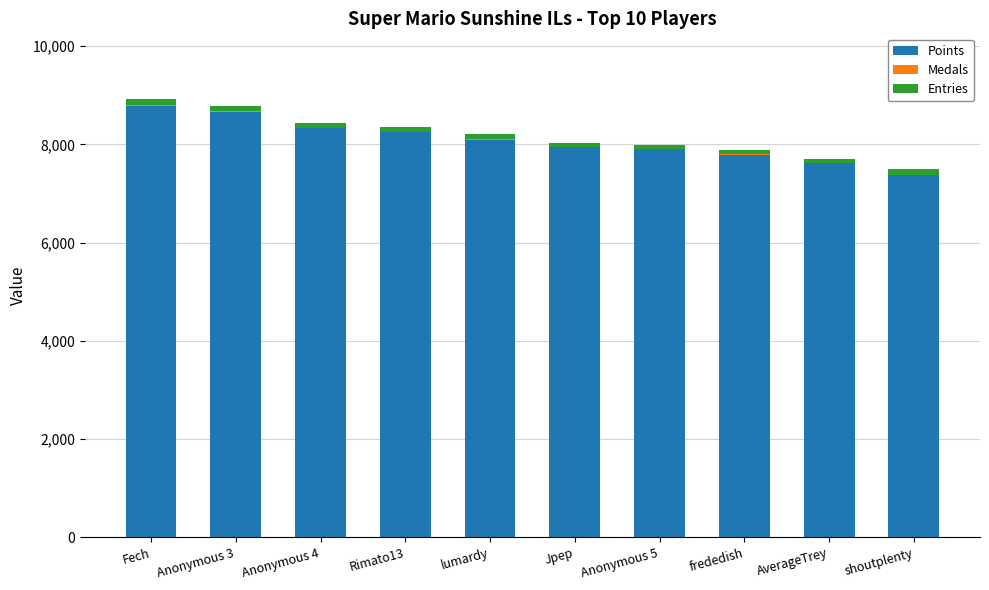

What is the sum of all Points values?

80749